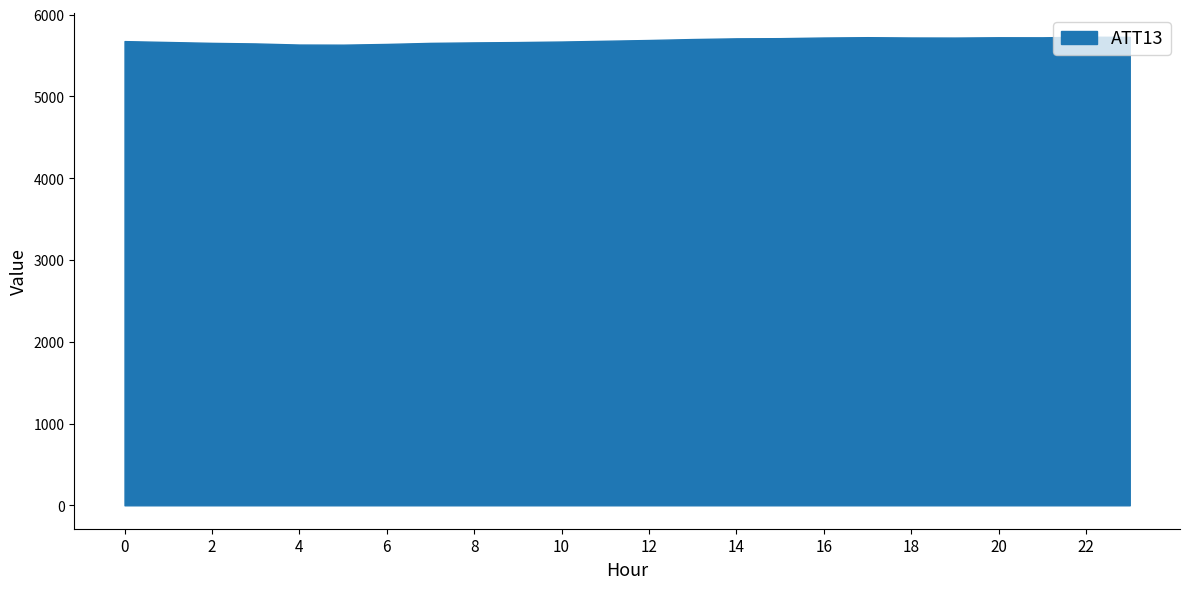

The value at 16 is 1833.4. True or false?

False